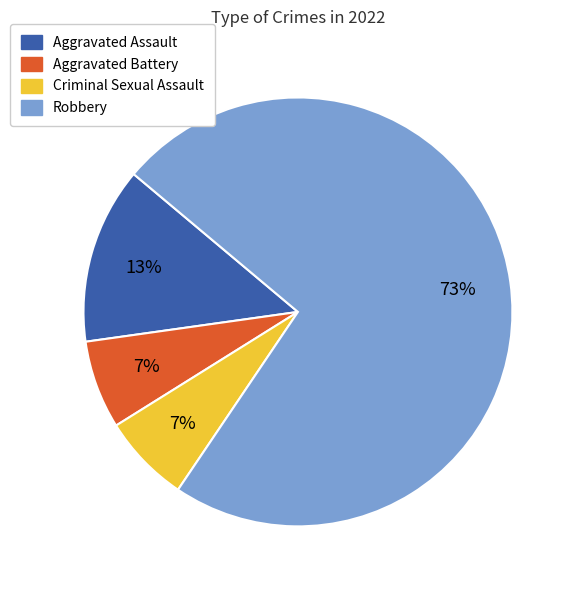

Does Robbery account for over 50% of the chart?

Yes